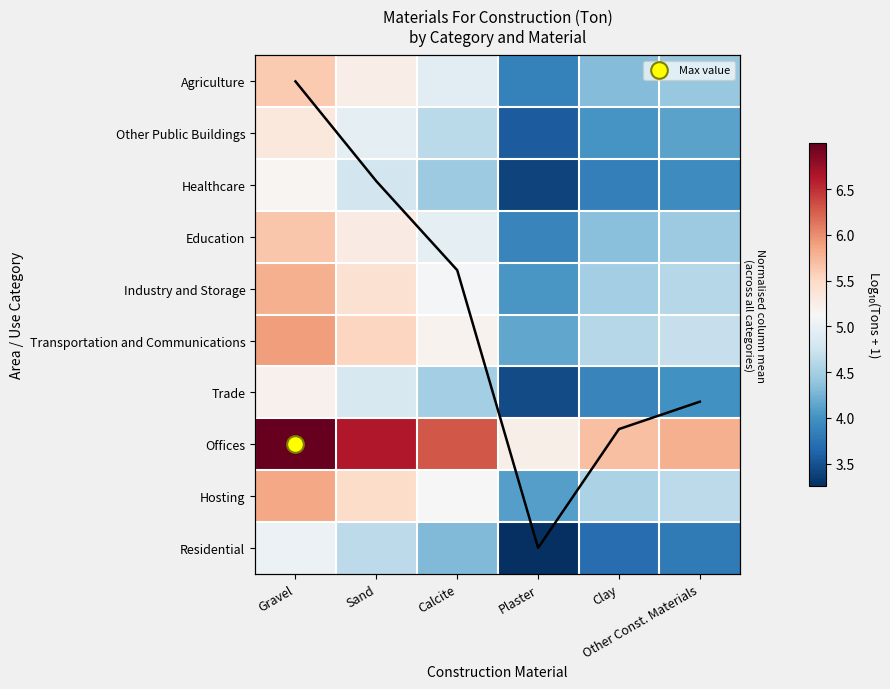

Where is Residential nearest to the value 4?

Other Const. Materials